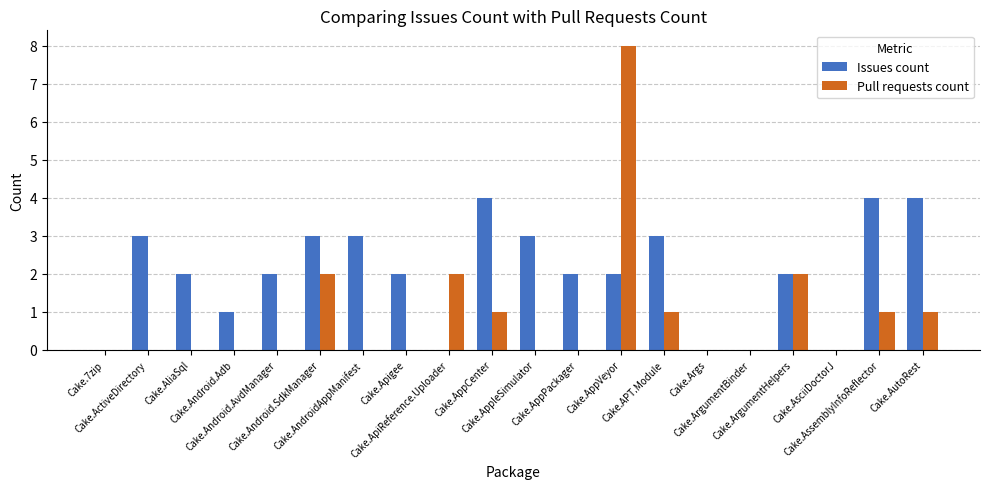

Which series has the widest spread of values?

Pull requests count